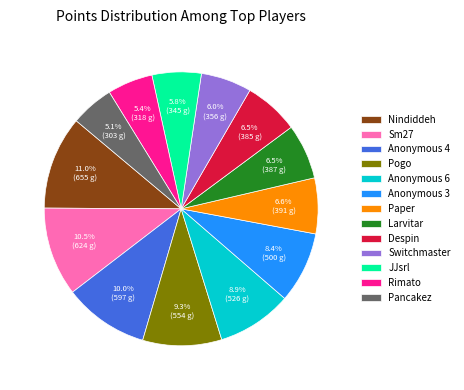

Does any single category account for the majority?

No